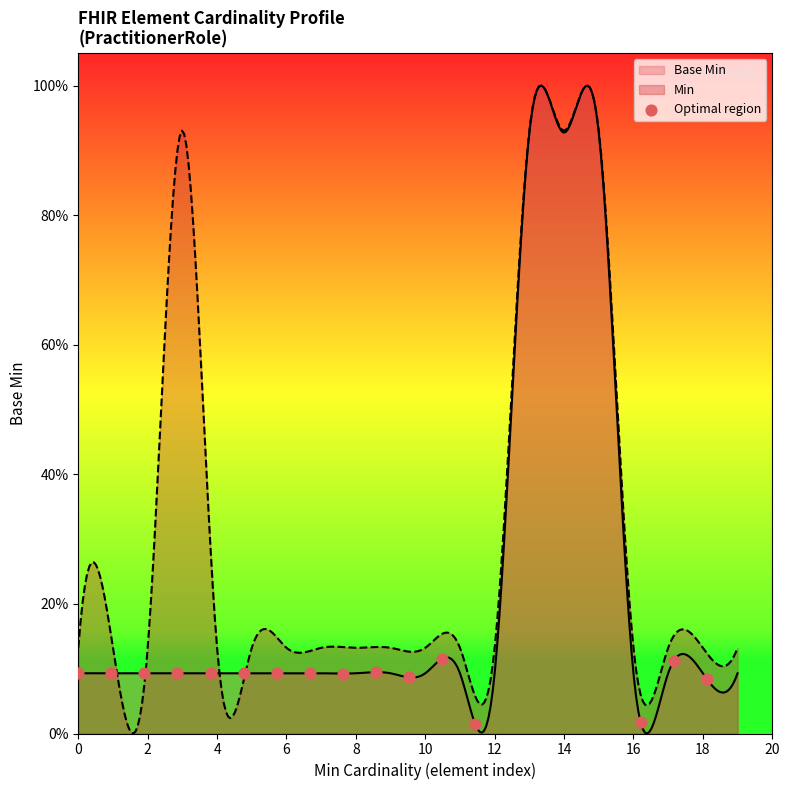

Which has a higher value, 20 or 6?

6